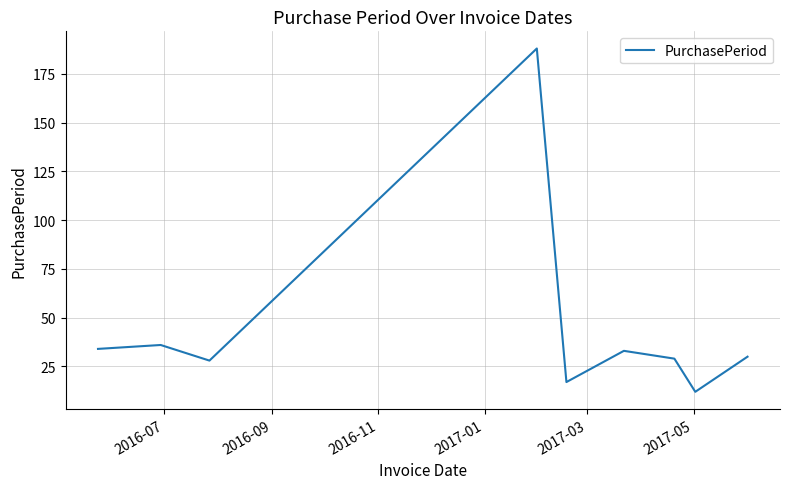

What is the difference between the maximum and minimum values?

176